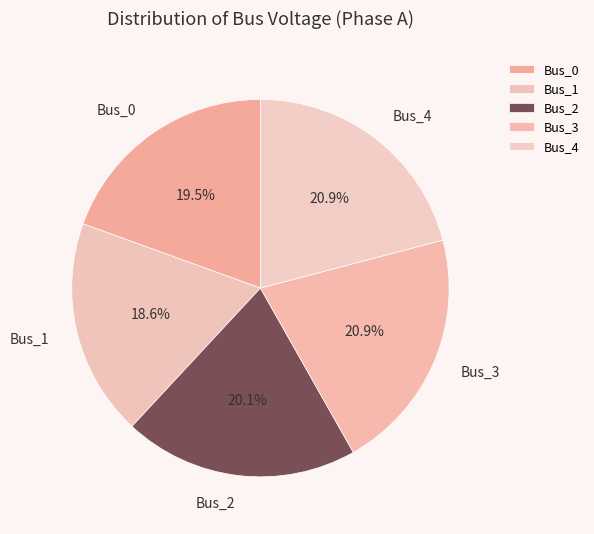

Does any single category account for the majority?

No